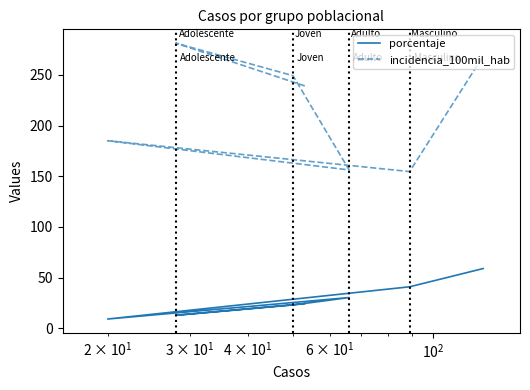

List the series in order of their overall mean, lowest first.

porcentaje, incidencia_100mil_hab